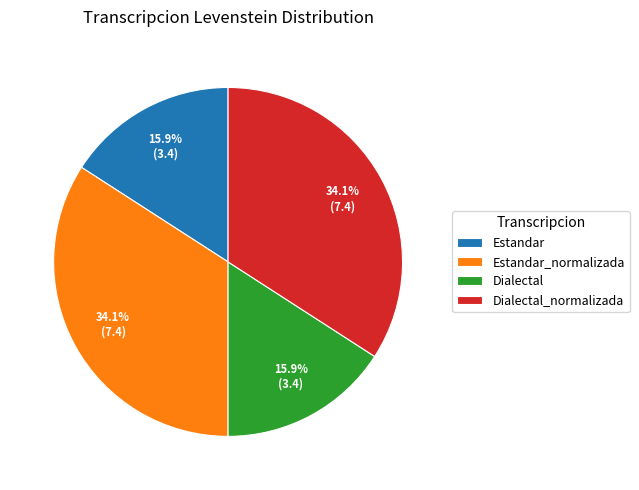

How many slices are in this pie chart?

4